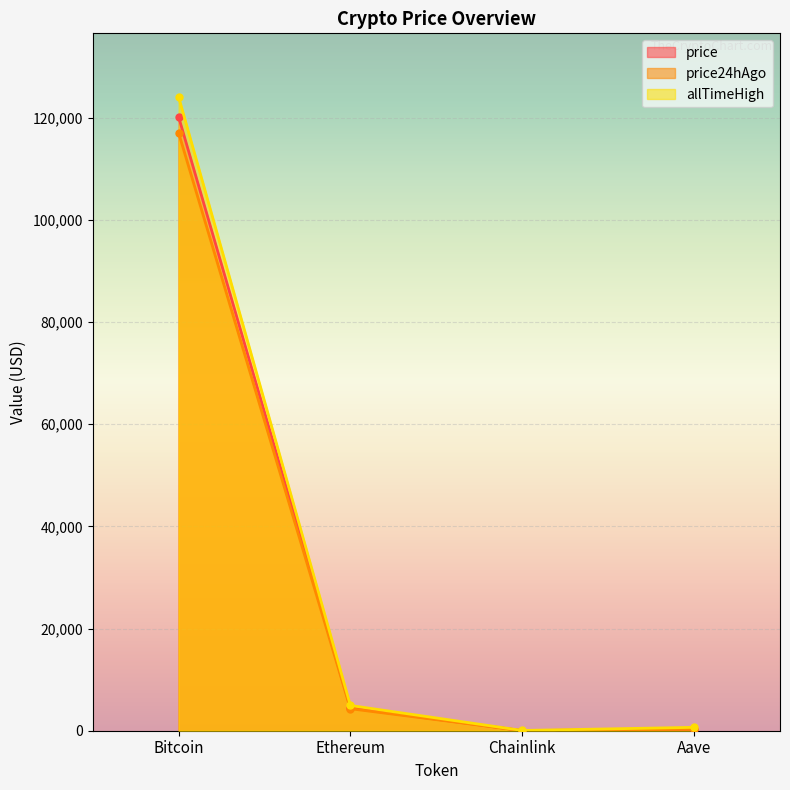

At which label does price reach its peak?

Bitcoin